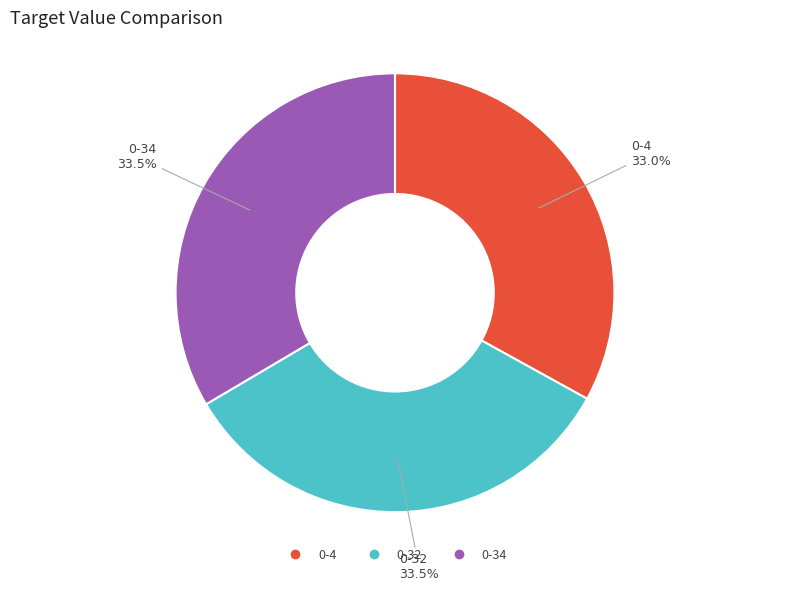

What is the total percentage of 0-34 and 0-4?

66.5%